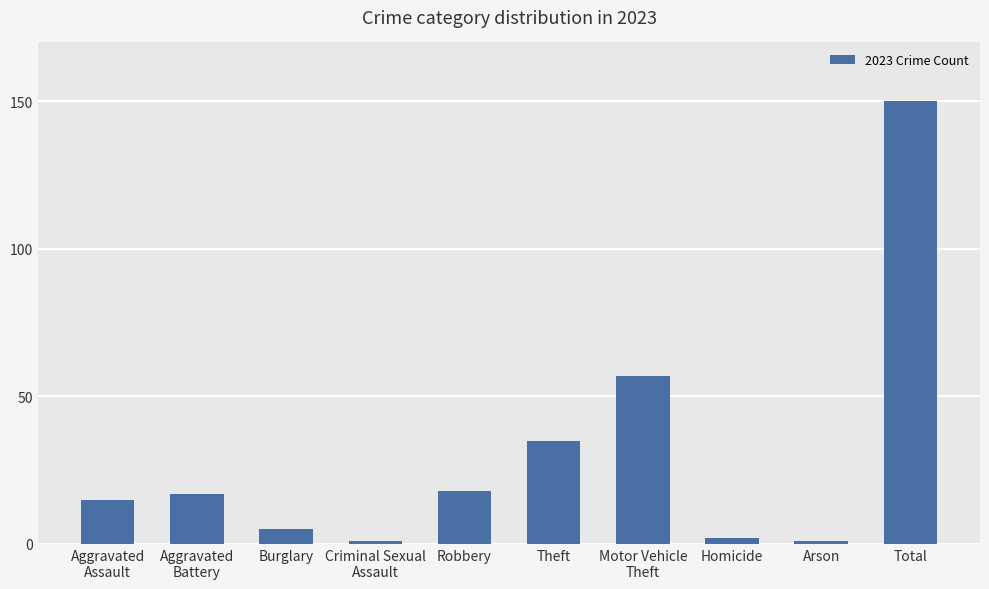

Reading left to right, extract all data points from this chart.

Aggravated
Assault=15	Aggravated
Battery=17	Burglary=5	Criminal Sexual
Assault=1	Robbery=18	Theft=35	Motor Vehicle
Theft=57	Homicide=2	Arson=1	Total=150